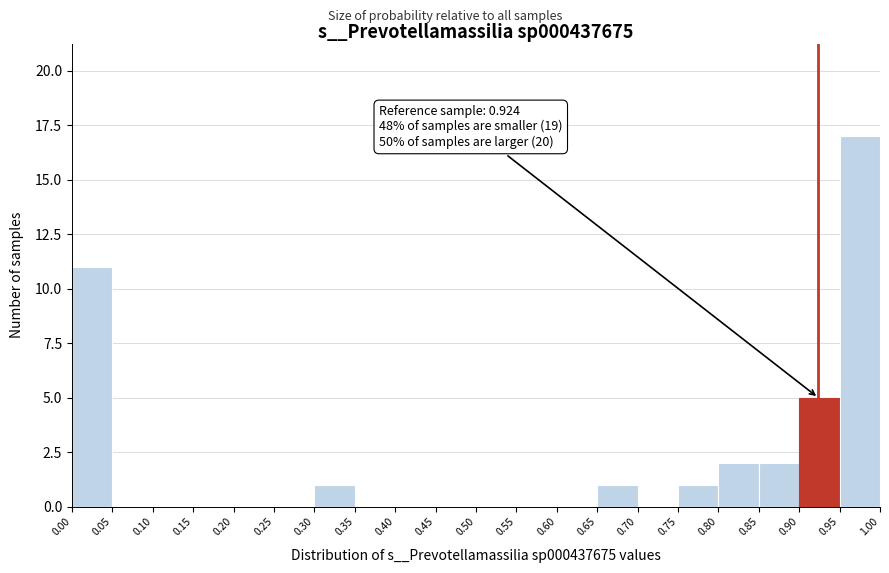

Which range on the x-axis has the tallest bar?

0.95 to 1.00